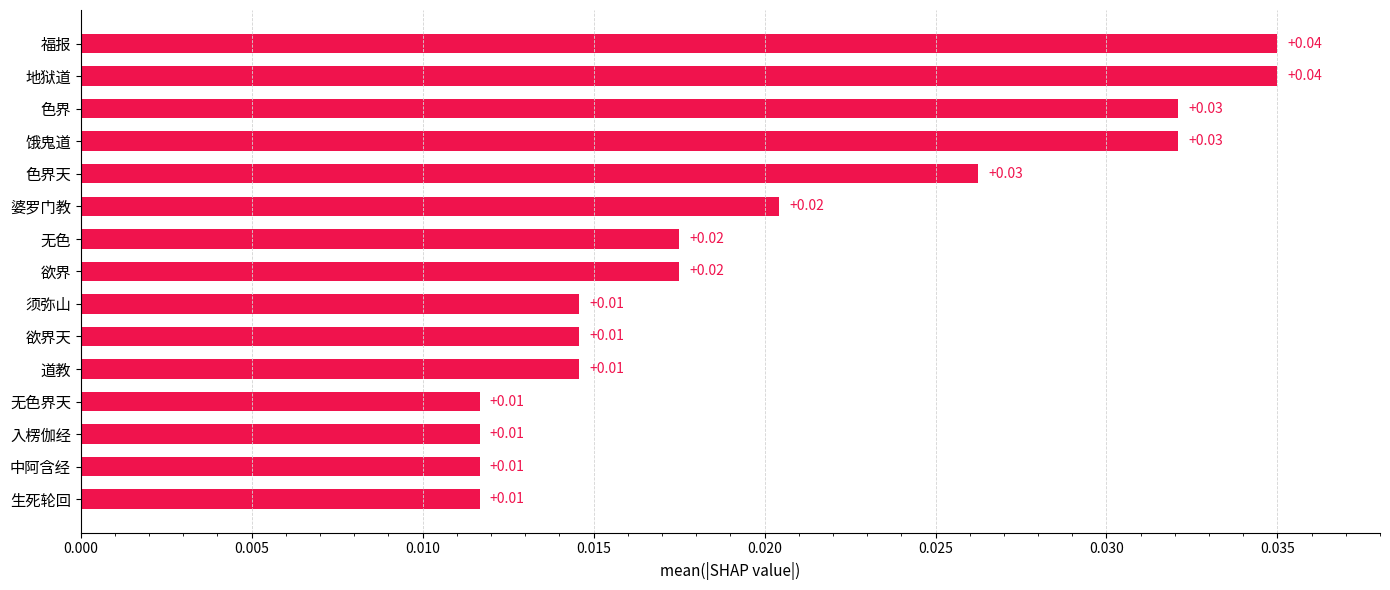

What is the sum of all values?

0.3